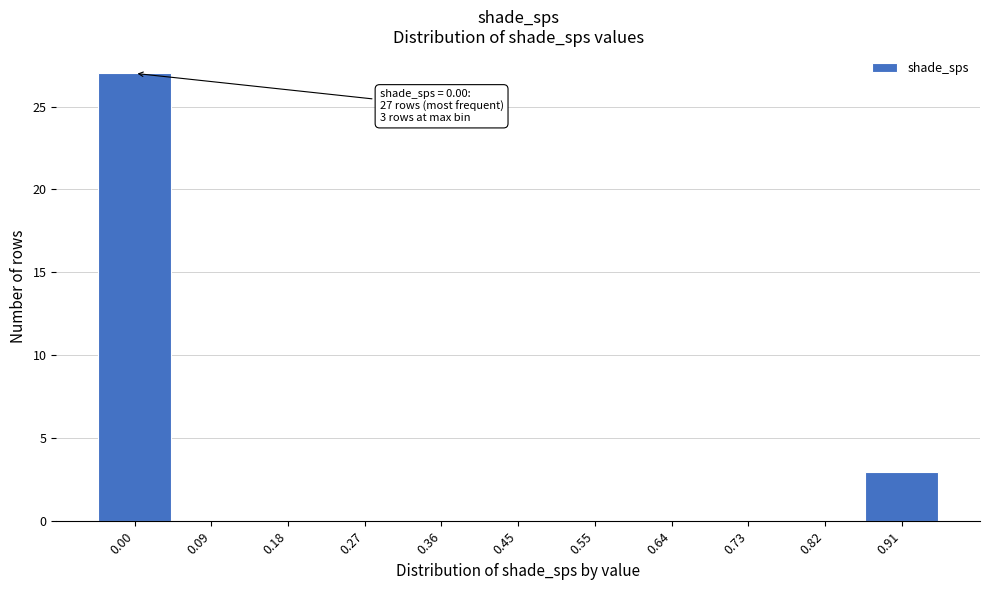

Reading right to left, what are all the values shown in this chart?

0.91=3	0.82=0	0.73=0	0.64=0	0.55=0	0.45=0	0.36=0	0.27=0	0.18=0	0.09=0	0.00=27